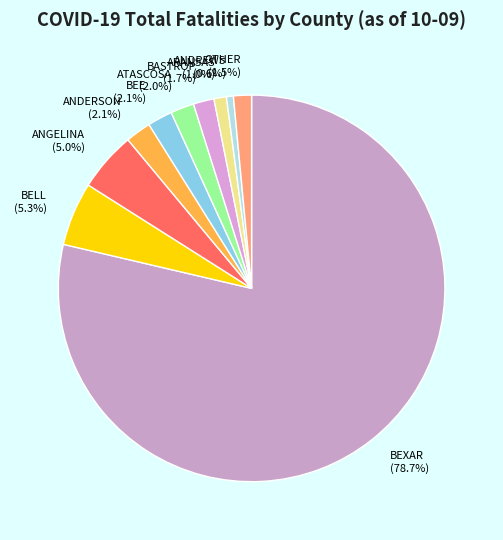

To the nearest percent, what is the average slice percentage?

10%